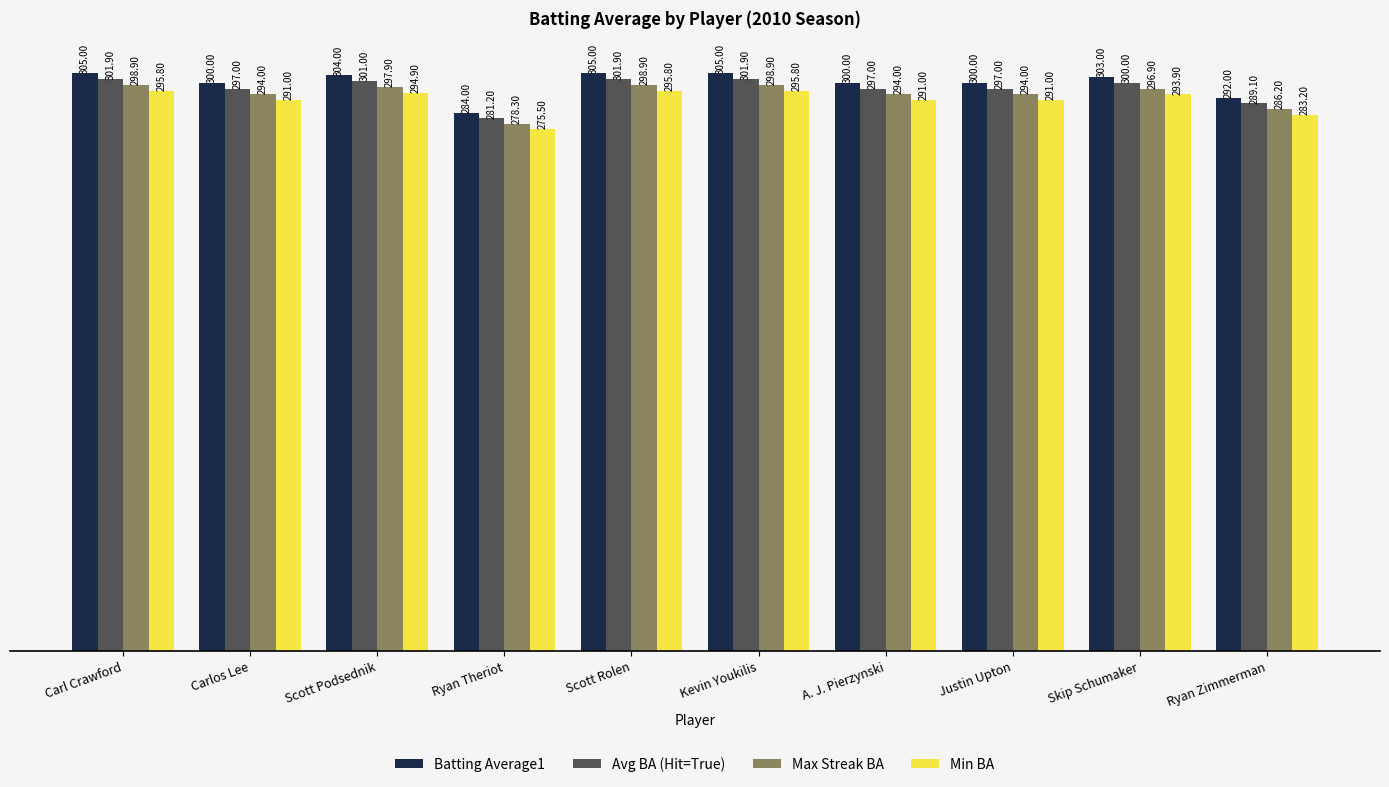

At how many categories does at least one series exceed 281?

10